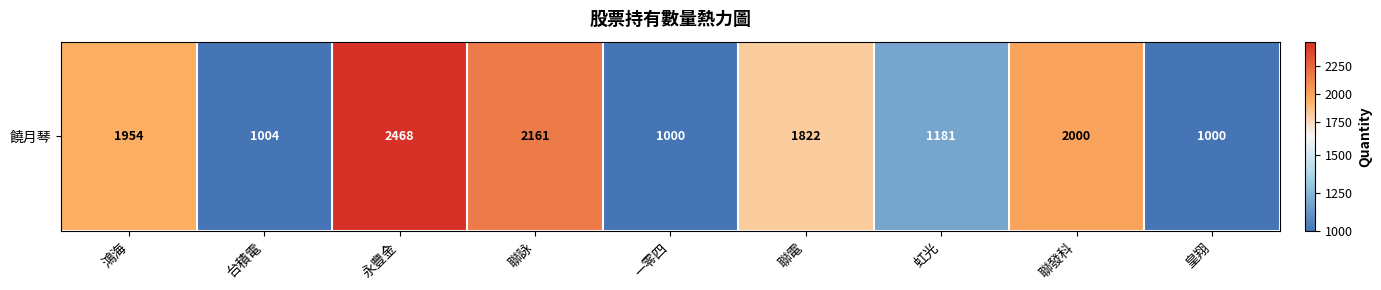

What is the smallest value displayed?

1000